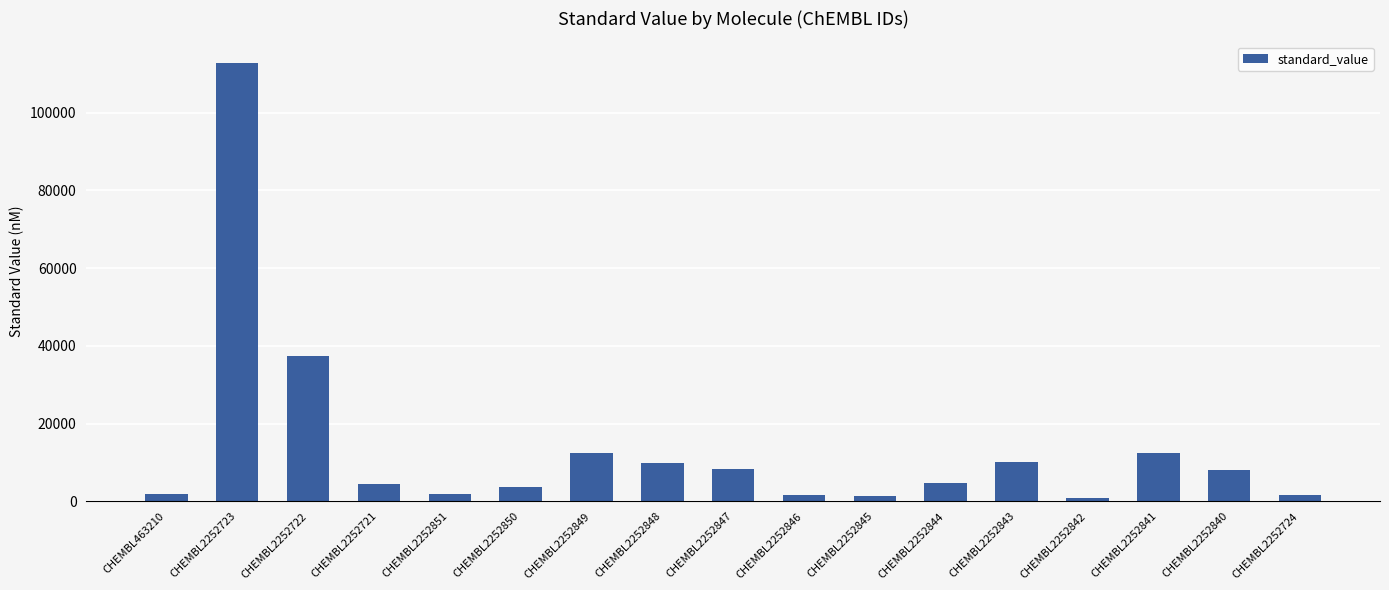

What is the average value?

13759